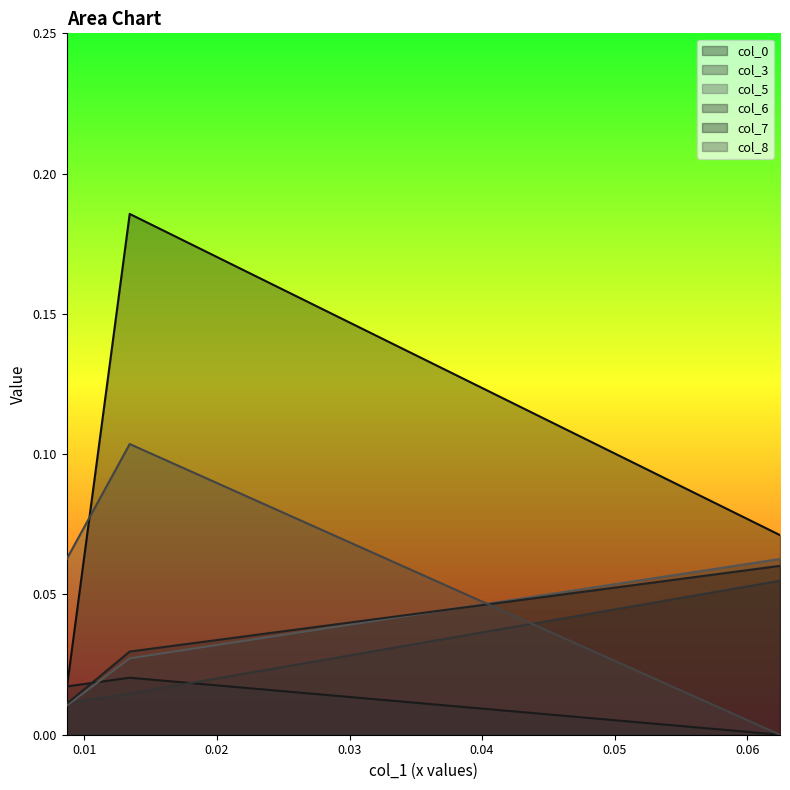

Which series has the largest range (max minus min)?

col_7